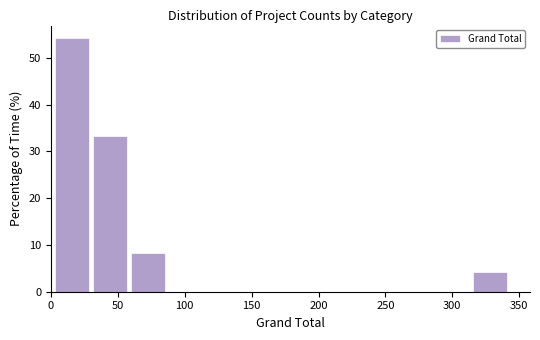

Reading left to right, transcribe this chart: for each bar, give the range it covers on the x-axis and its height. Neither the bar edges nor the heights are printed on the chart, so give them approximately, as read against the axes.

5 to 30: 54
30 to 60: 33
60 to 90: 8
90 to 115: 0
115 to 145: 0
145 to 175: 0
175 to 200: 0
200 to 230: 0
230 to 260: 0
260 to 285: 0
285 to 315: 0
315 to 345: 4